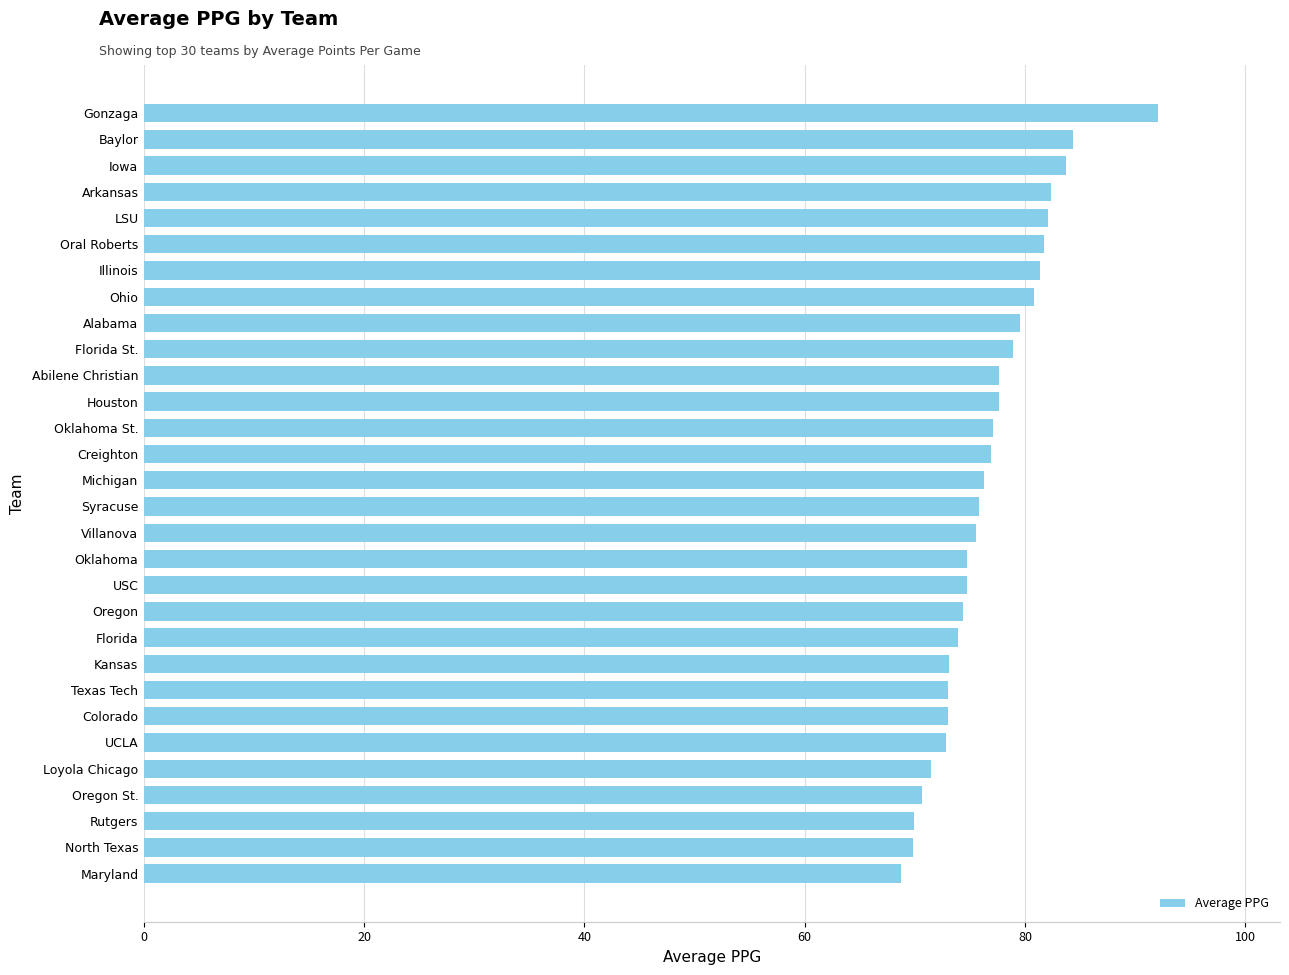

What is the sum of the values at Kansas and Alabama?

152.7